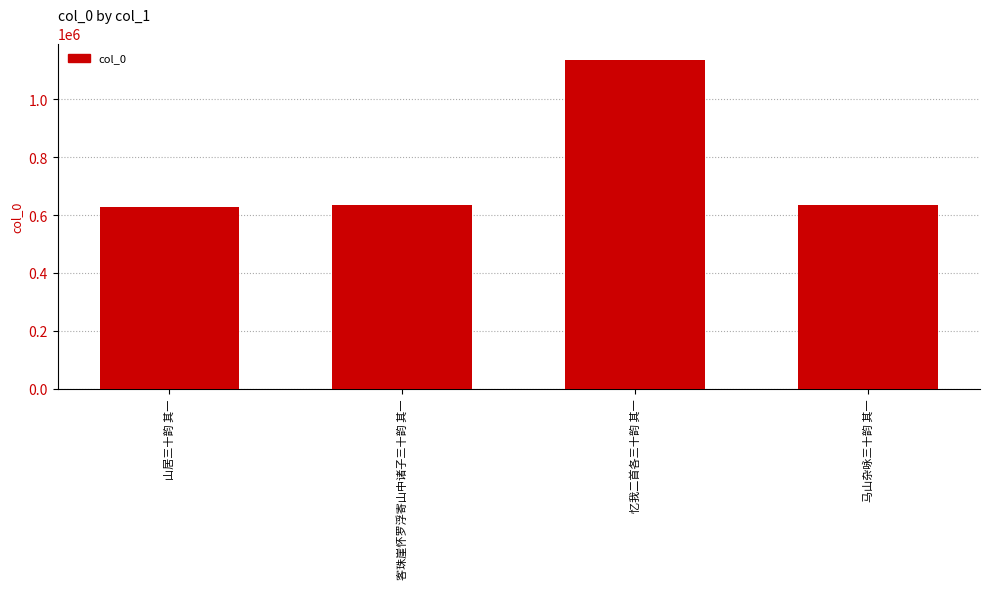

Approximately how many times larger is the value at 忆我二首各三十韵 其一 compared to 客珠崖怀罗浮寄山中诸子三十韵 其一?

1.8